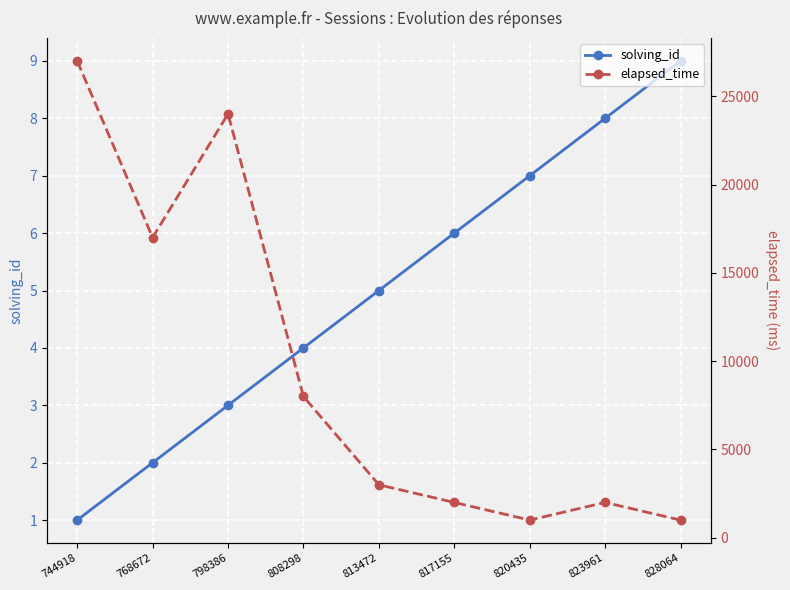

How many values in the solving_id series are below 5?

4